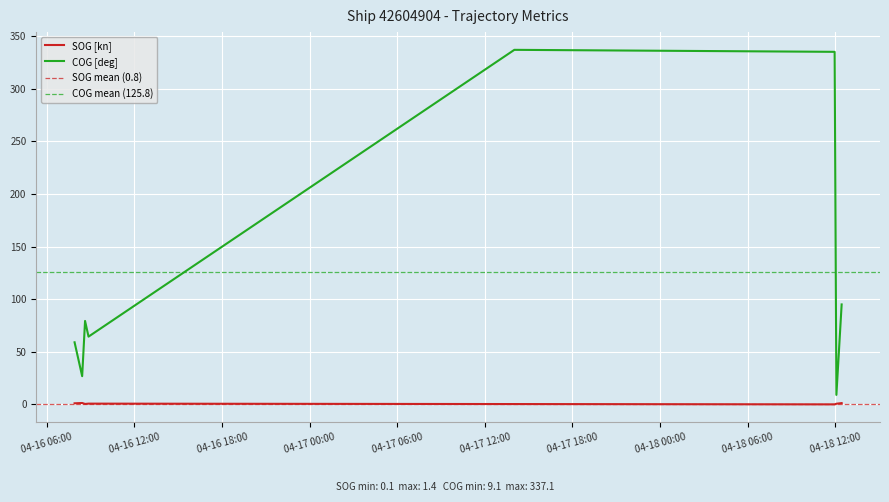

Is the value of SOG at 2024-04-18 12:26:17 greater than the value of COG at 2024-04-18 12:26:17?

No